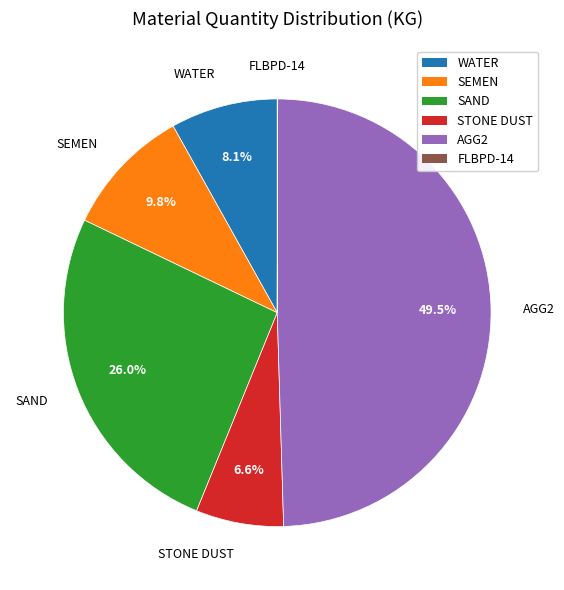

Does WATER represent more than half of the total?

No